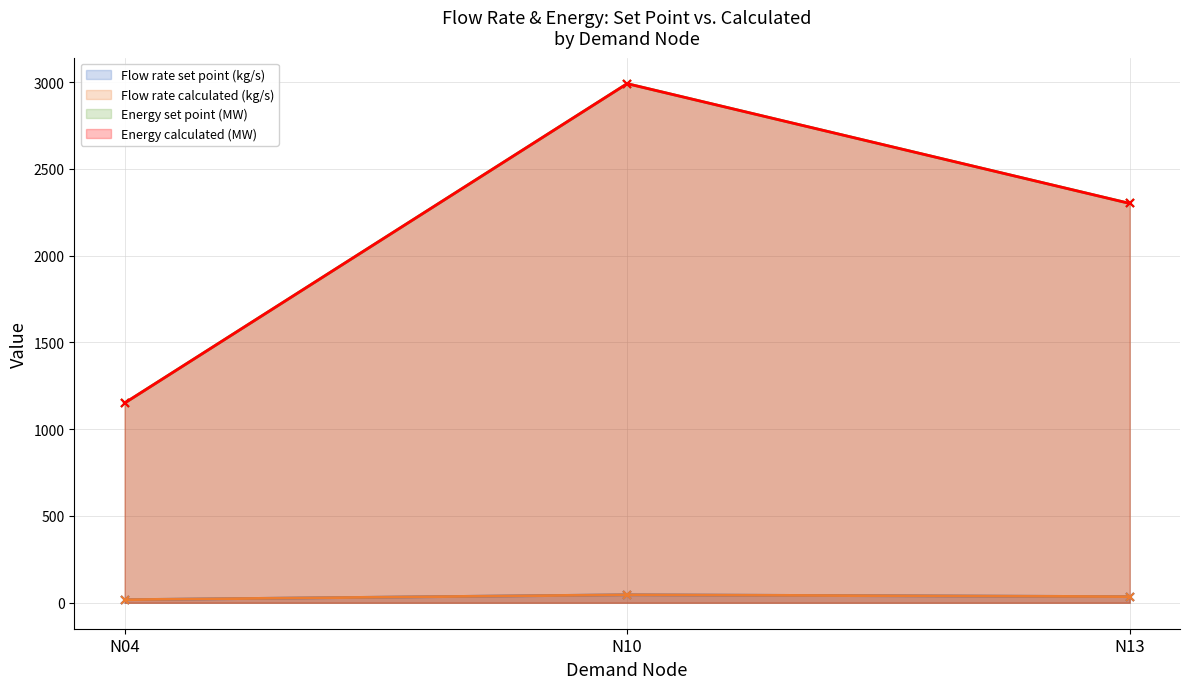

Is the value of Flow rate set point (kg/s) at N13 greater than the value of Energy set point (MW) at N04?

No